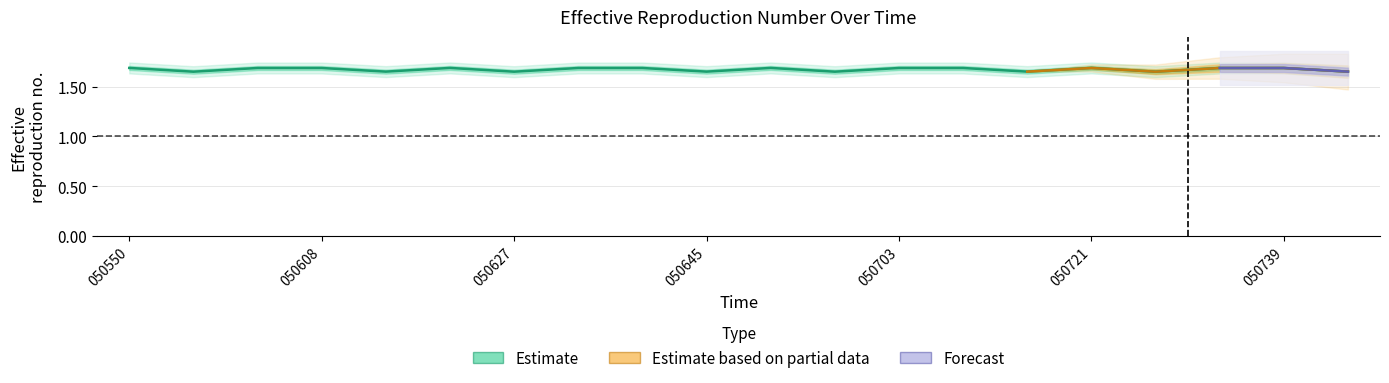

How many points are higher than both their immediate neighbors (excluding endpoints)?

3